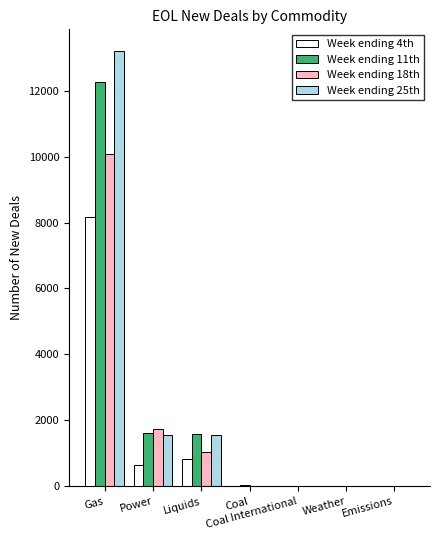

The Week ending 11th series shows 12264 at Gas. True or false?

True